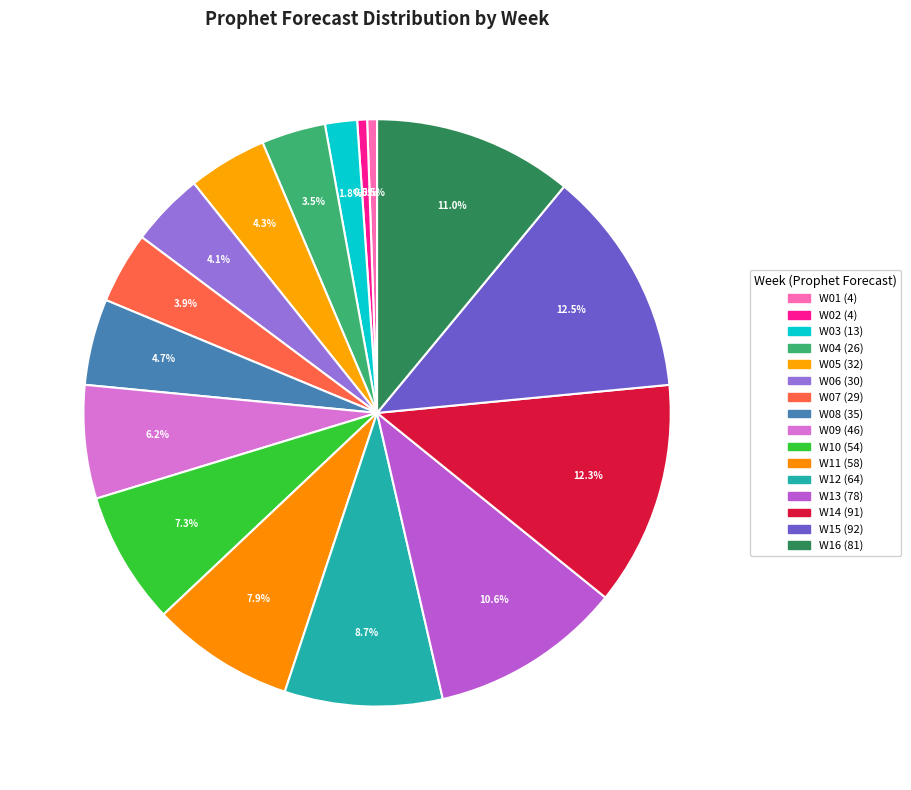

To the nearest percent, what is the average slice percentage?

6%